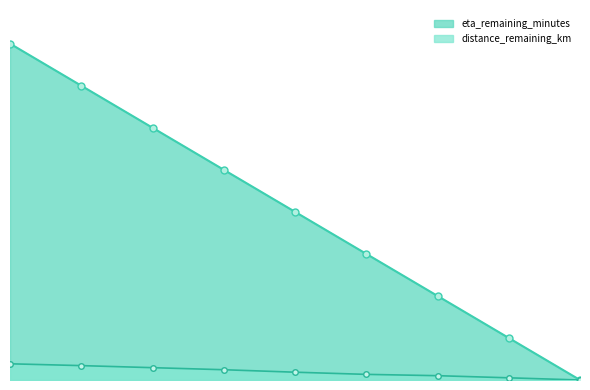

The value of eta_remaining_minutes at 6.0 is 9.0. True or false?

True